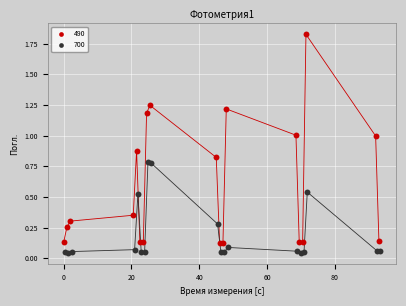

Which series contains the highest Y value?

490